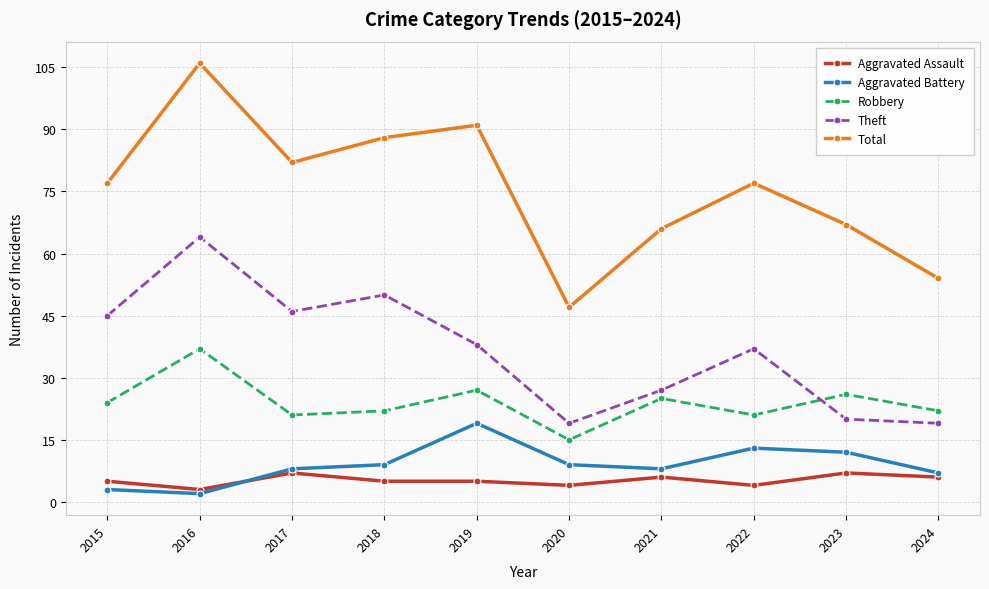

Reading left to right, list all the values displayed in this chart.

Aggravated Assault: 2015=5	2016=3	2017=7	2018=5	2019=5	2020=4	2021=6	2022=4	2023=7	2024=6
Aggravated Battery: 2015=3	2016=2	2017=8	2018=9	2019=19	2020=9	2021=8	2022=13	2023=12	2024=7
Robbery: 2015=24	2016=37	2017=21	2018=22	2019=27	2020=15	2021=25	2022=21	2023=26	2024=22
Theft: 2015=45	2016=64	2017=46	2018=50	2019=38	2020=19	2021=27	2022=37	2023=20	2024=19
Total: 2015=77	2016=106	2017=82	2018=88	2019=91	2020=47	2021=66	2022=77	2023=67	2024=54